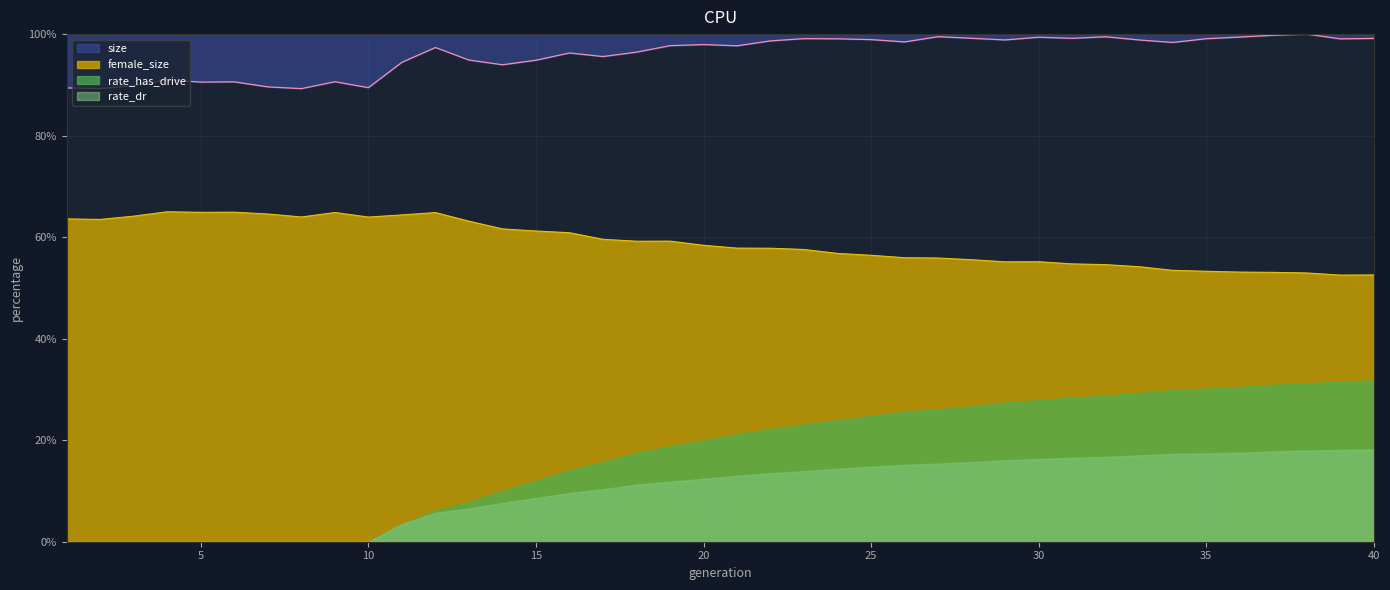

True or false: size and female_size cross at least once.

False